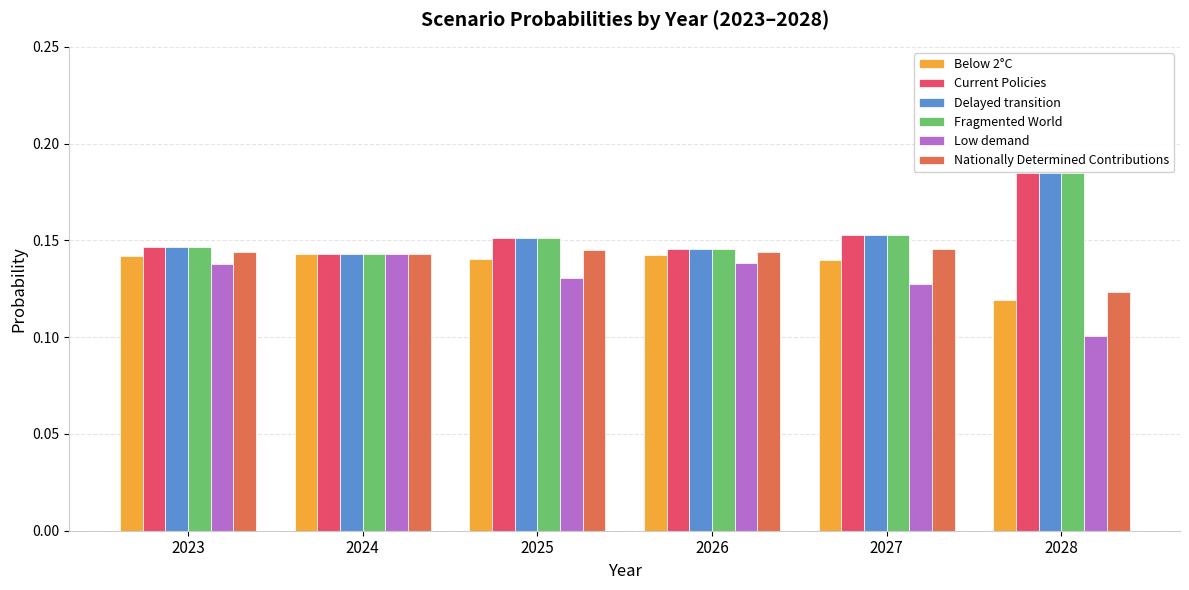

True or false: Fragmented World has a value of 0.1 at 2025.

False